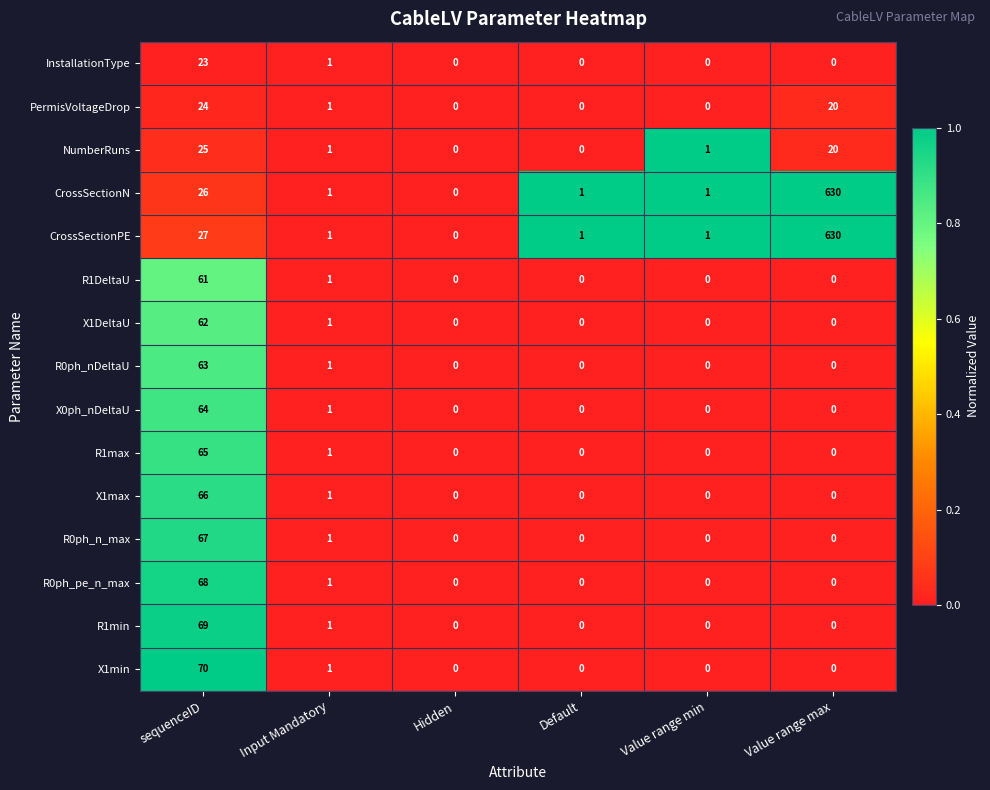

Which series has the largest total across all categories?

CrossSectionPE